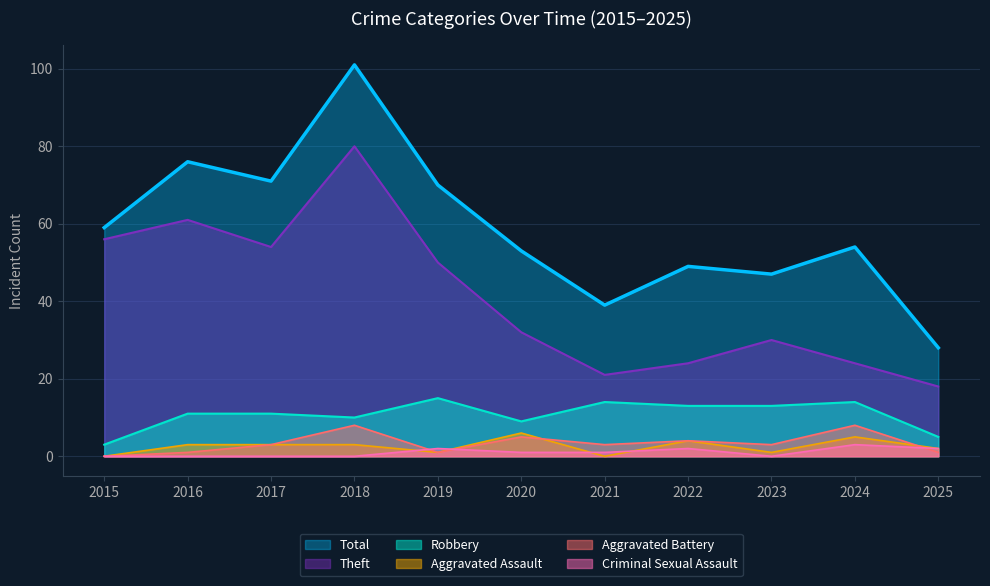

What is the sum of all Aggravated Battery values?

37